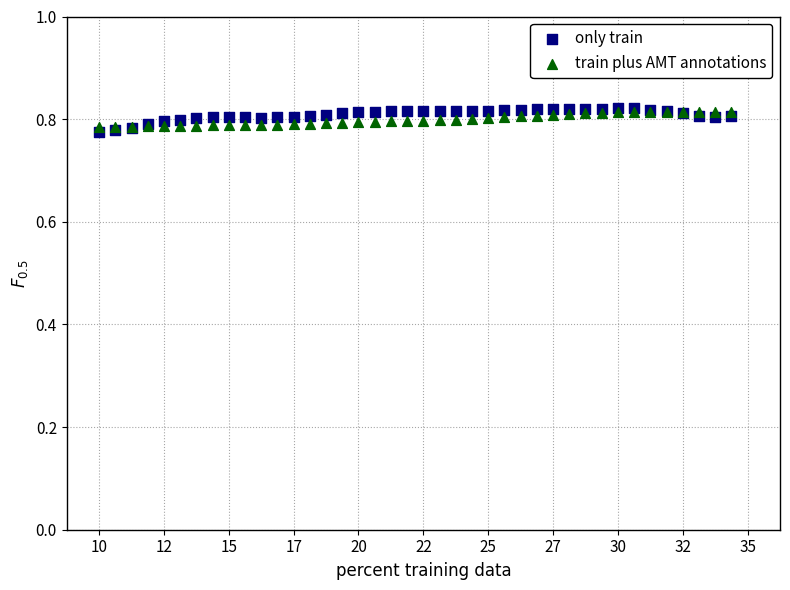

Which series reaches the maximum Y coordinate?

only train